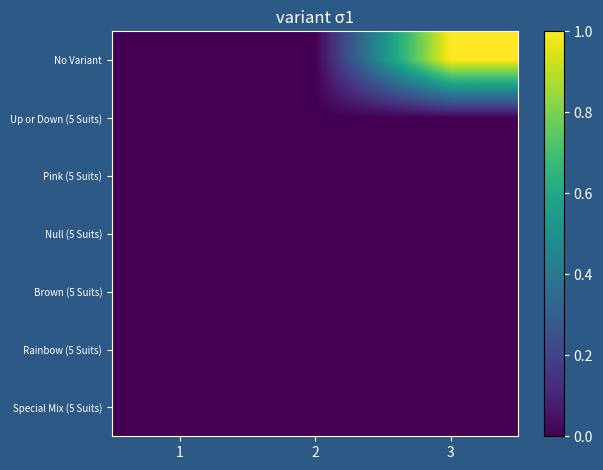

List the series in order of their peak value, lowest first.

Up or Down (5 Suits), Pink (5 Suits), Null (5 Suits), Brown (5 Suits), Rainbow (5 Suits), Special Mix (5 Suits), No Variant